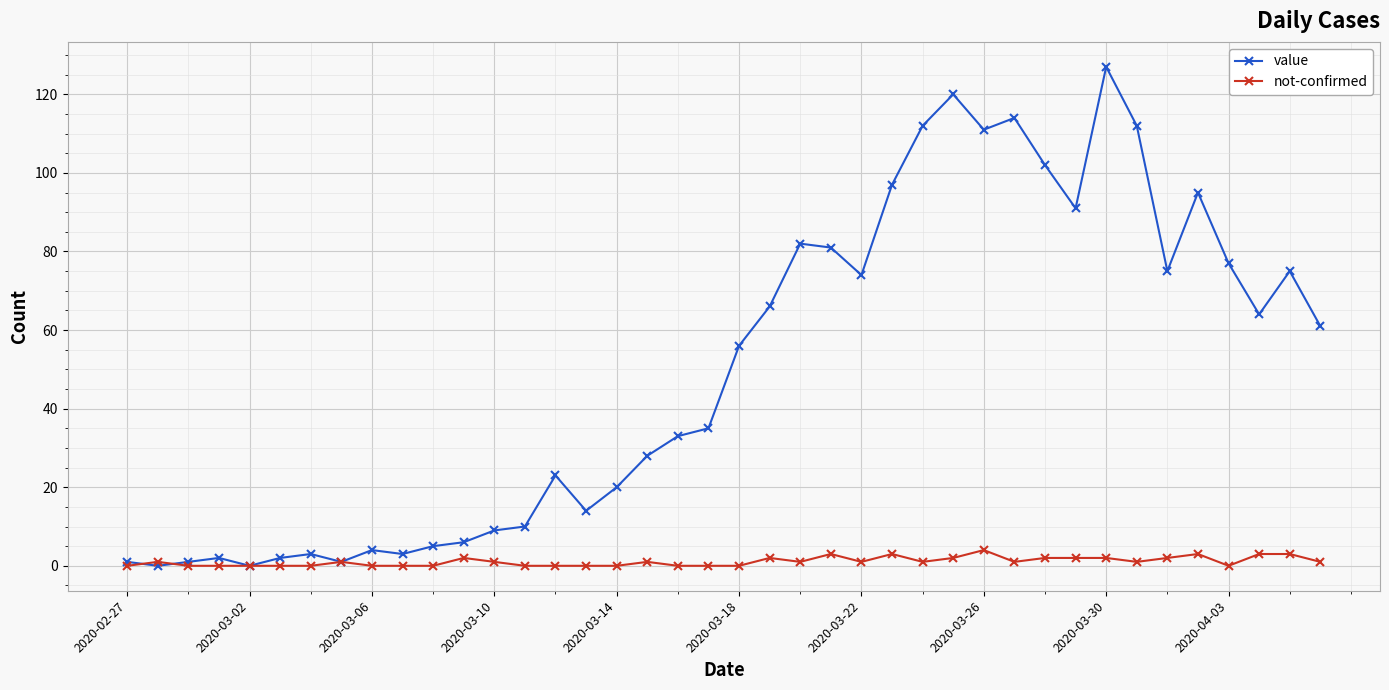

List the series in order of their overall mean, lowest first.

not-confirmed, value